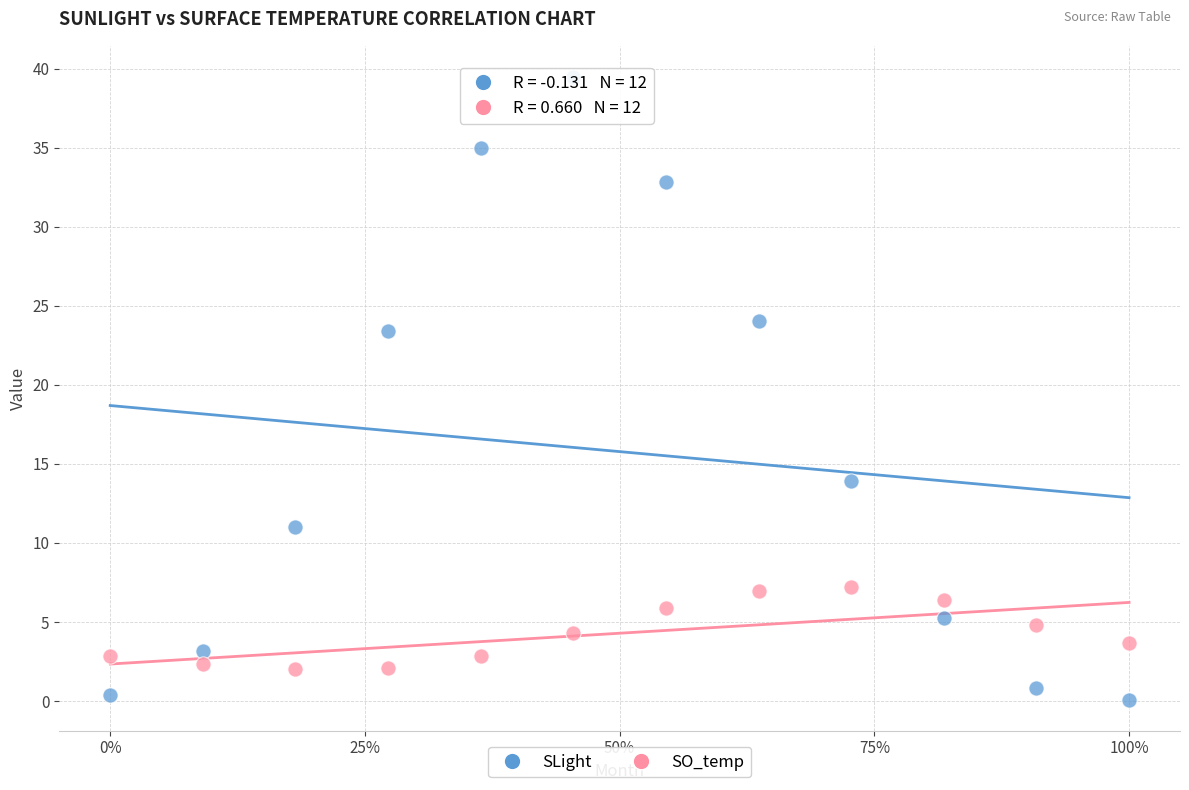

Which series has the widest spread of Y values?

SLight